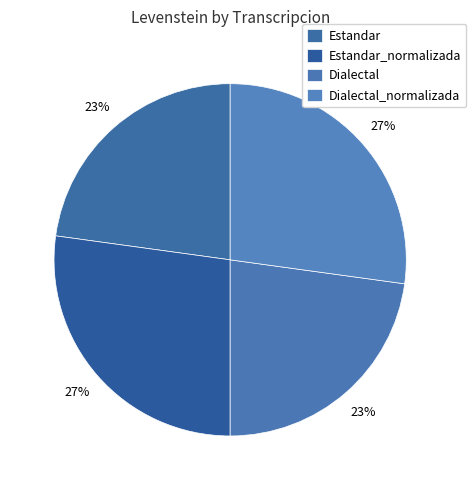

What percentage is the Dialectal slice, to the nearest percent?

23%